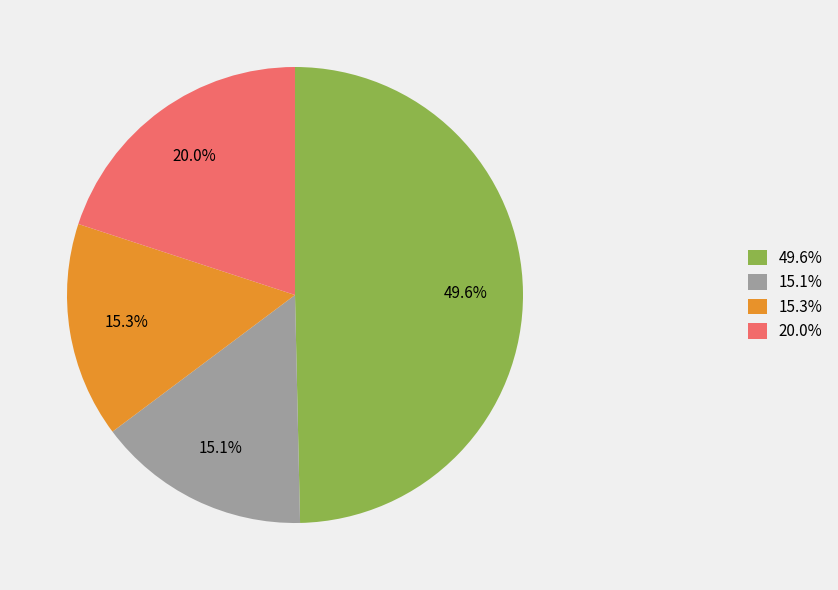

Approximately how many times larger is the value at 15.1% compared to 20.0%?

0.8